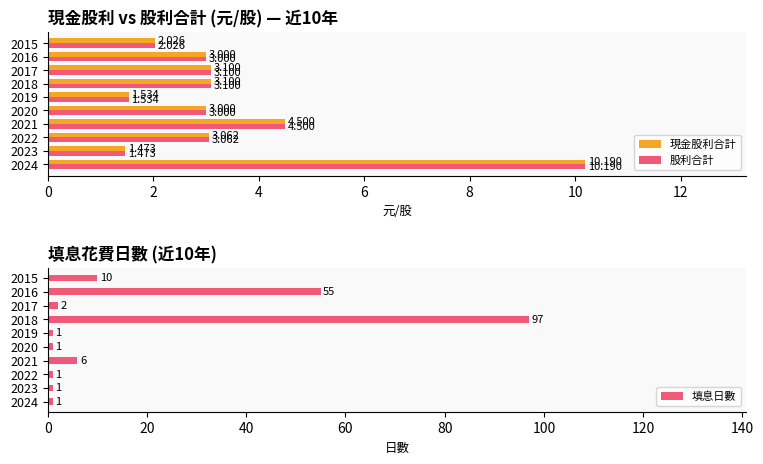

How many data points in 現金股利合計 are less than 3?

3